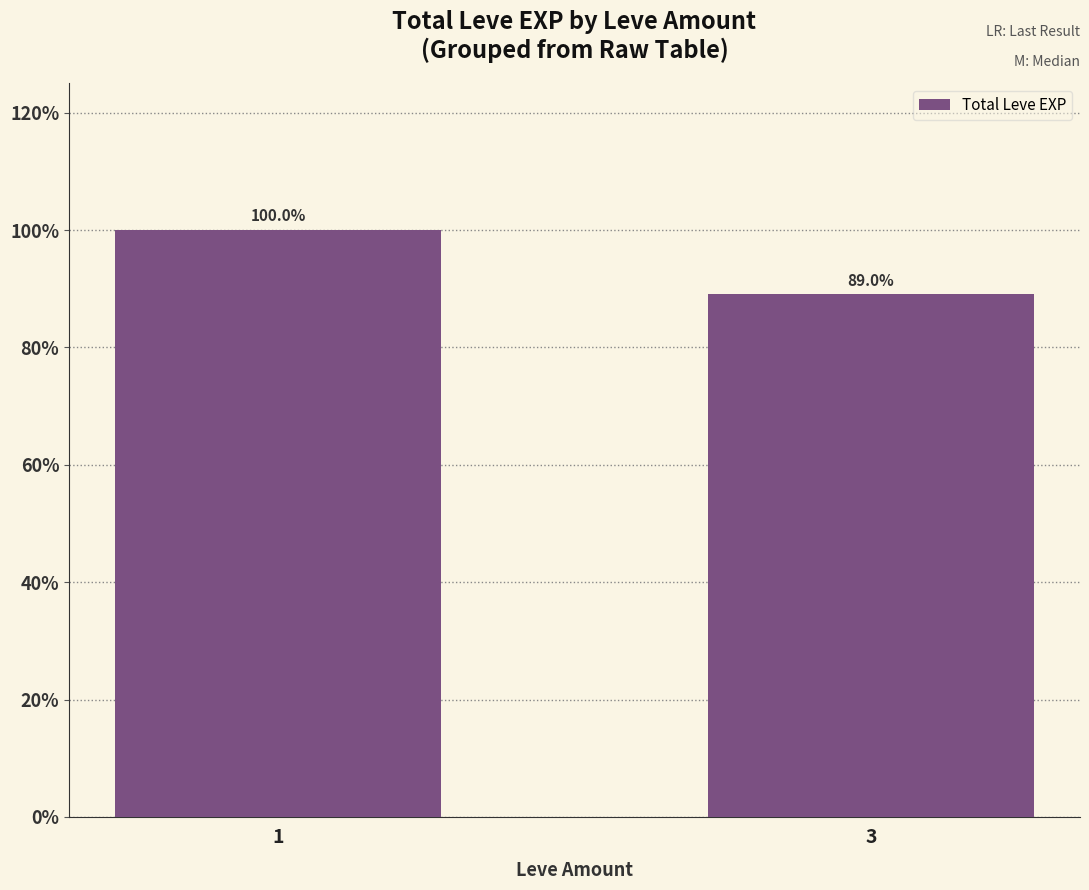

Rank the categories by value from highest to lowest.

1, 3